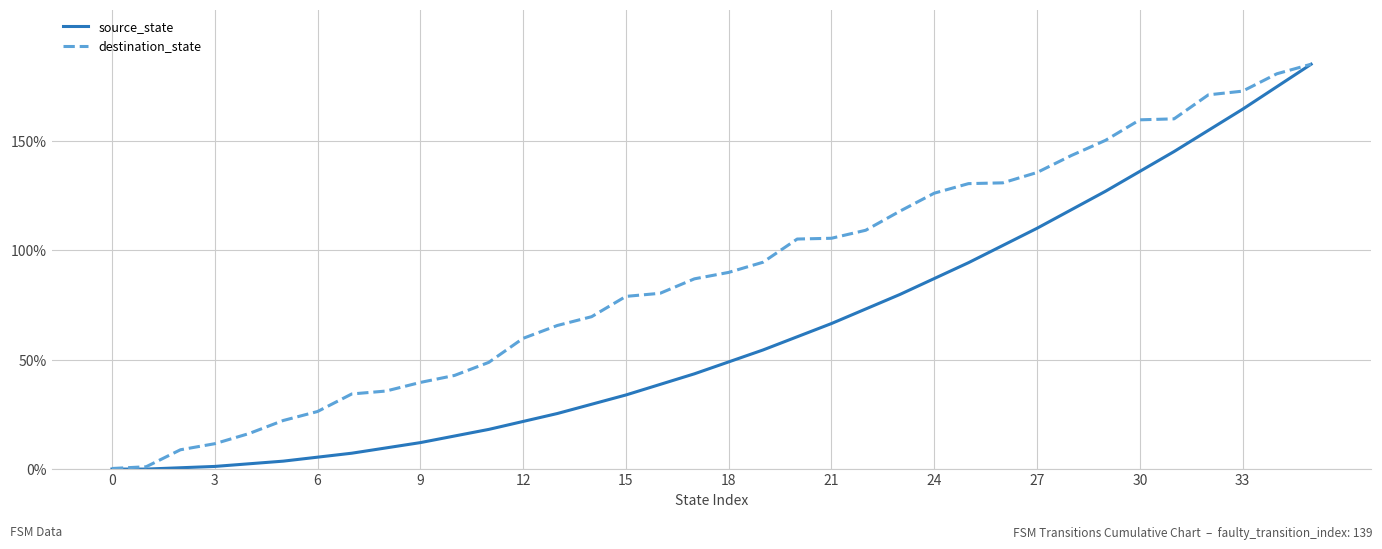

List the series in order of their overall mean, lowest first.

source_state, destination_state